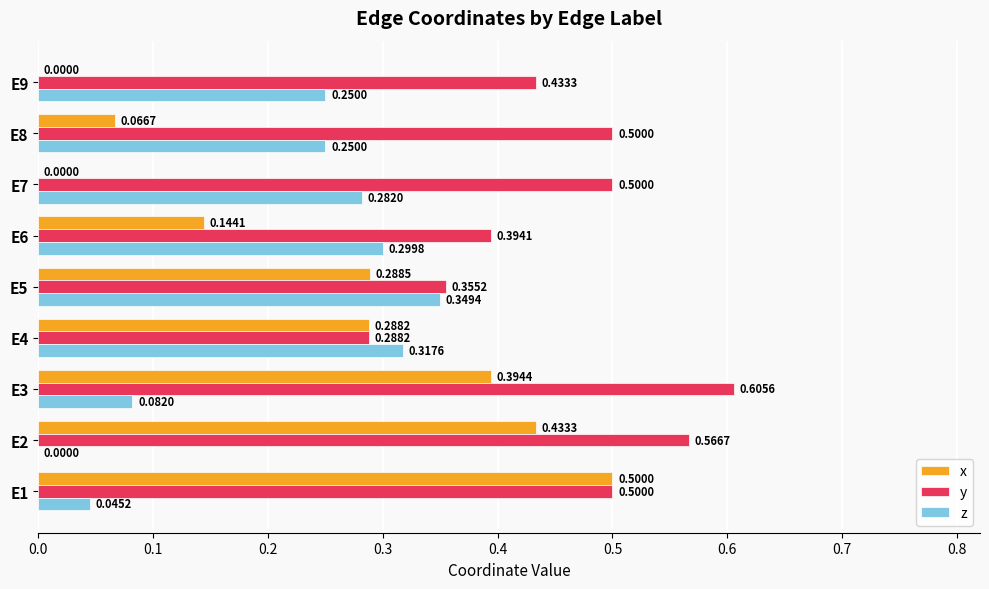

What is the sum of the x values at E9 and E1?

0.5